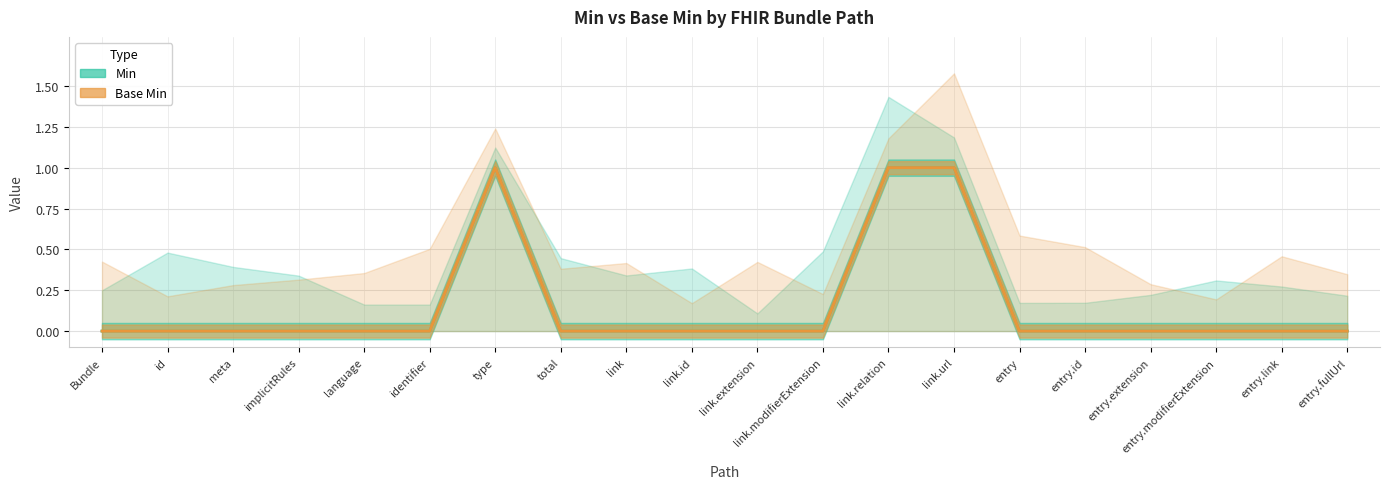

List the series in order of their peak value, highest first.

Min, Base Min